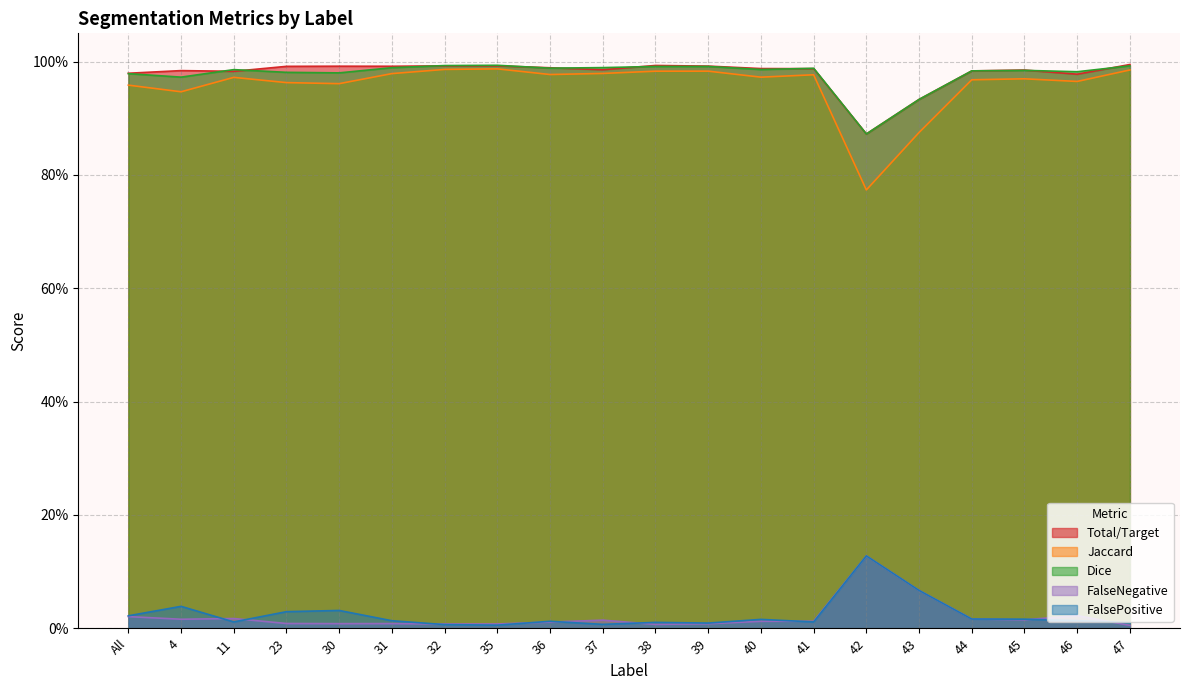

Does the chart display data point markers on the line(s)?

No